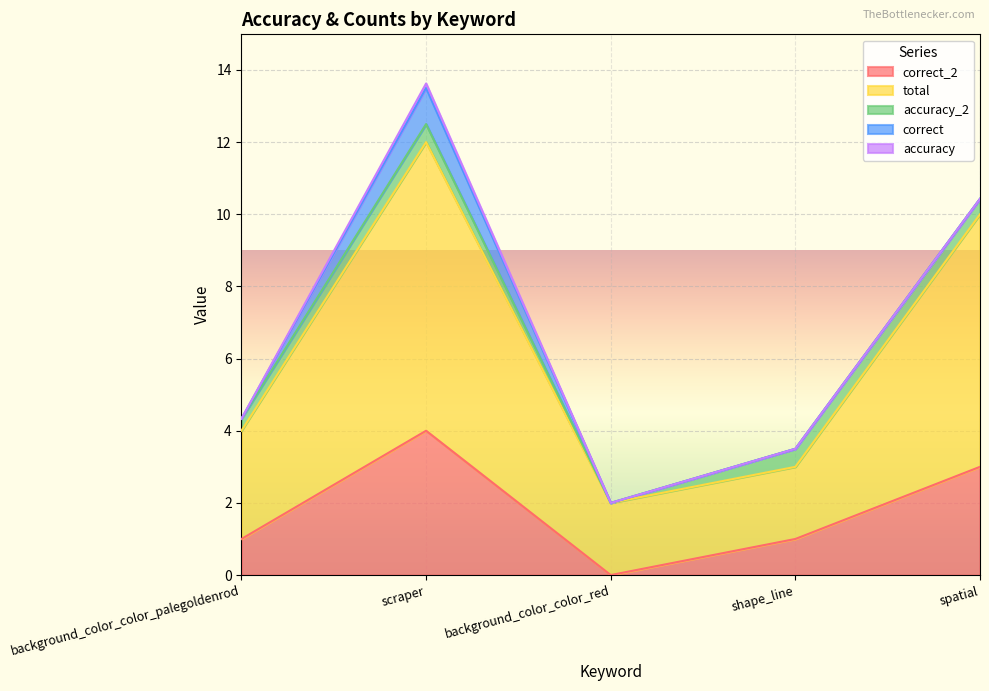

Reading left to right, list all the values displayed in this chart.

correct_2: 1.0	4.0	0.0	1.0	3.0
total: 3.0	8.0	2.0	2.0	7.0
accuracy_2: 0.3	0.5	0.0	0.5	0.4
correct: 0.0	1.0	0.0	0.0	0.0
accuracy: 0.0	0.1	0.0	0.0	0.0